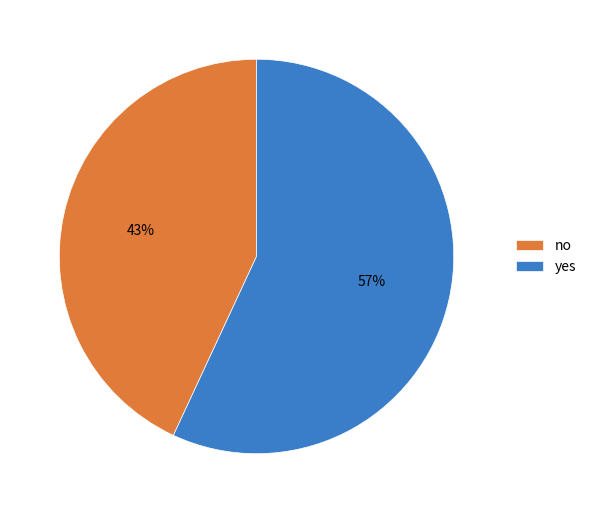

Which has a higher value, yes or no?

yes